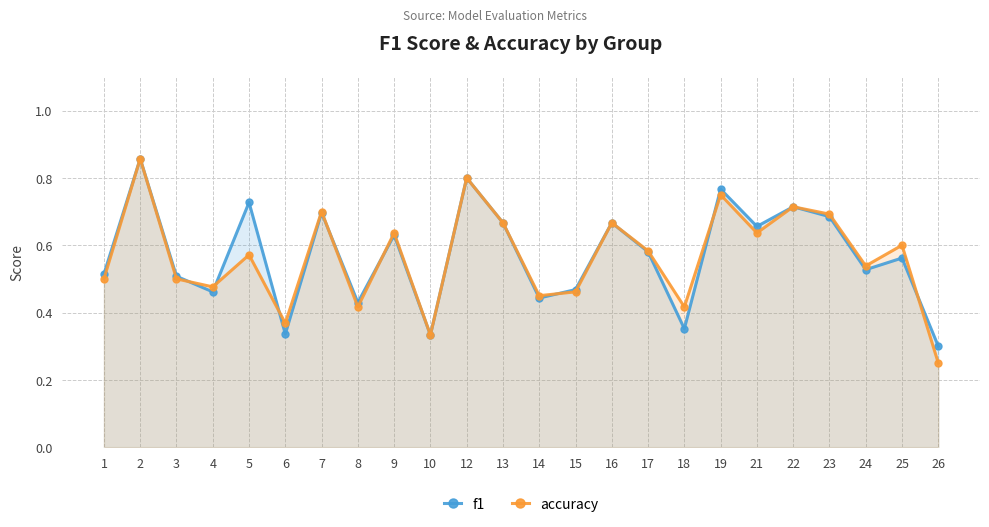

What is the value of the accuracy point at the 23rd from the left?

0.6